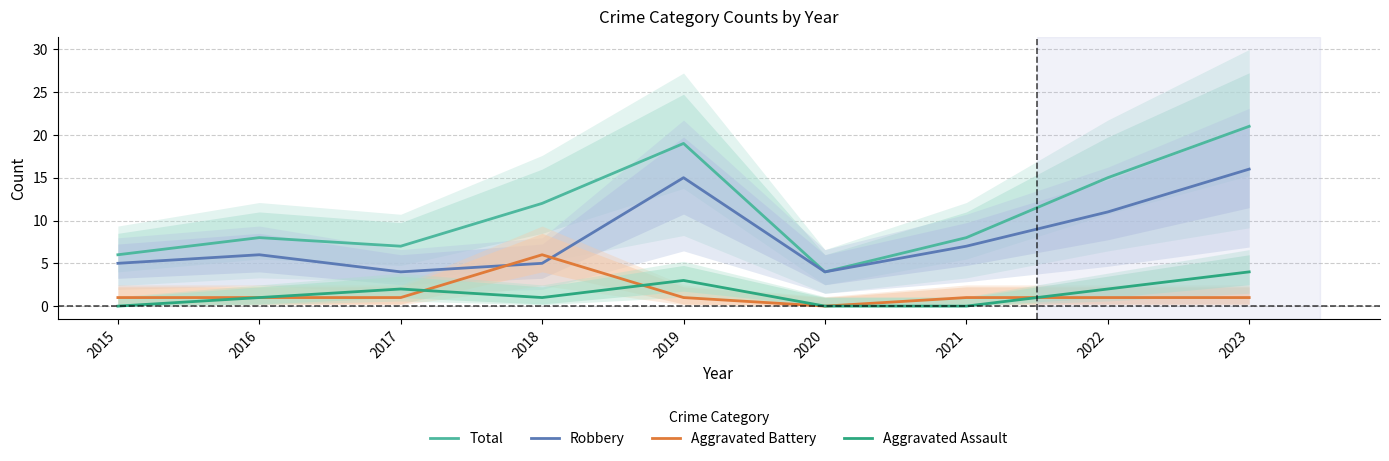

How many interior local valleys does the Robbery series have?

2